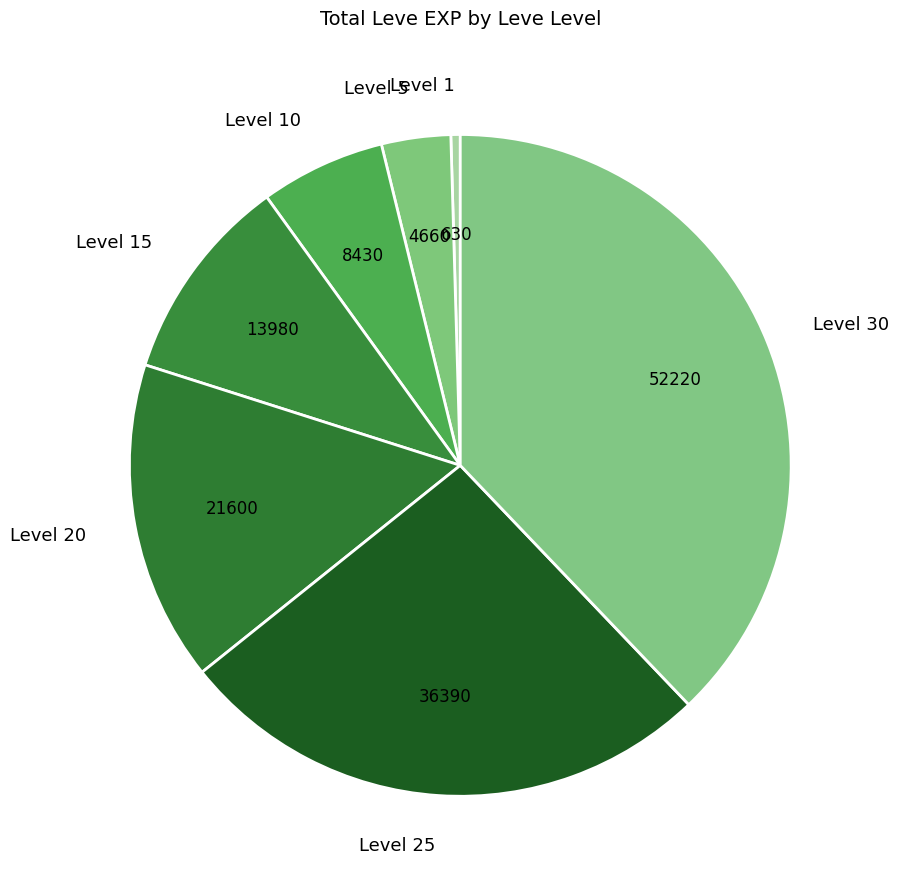

Is the sum of Level 1 and Level 10 greater than half?

No